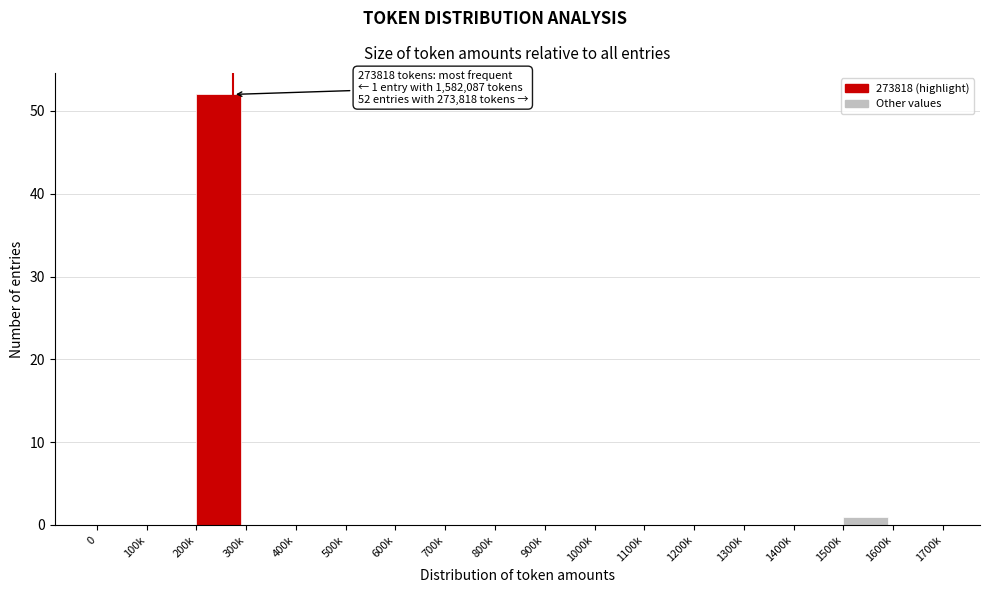

Reading right to left, extract all data points from this chart.

1600k=0	1500k=1	1400k=0	1300k=0	1200k=0	1100k=0	1000k=0	900k=0	800k=0	700k=0	600k=0	500k=0	400k=0	300k=0	200k=52	100k=0	0=0